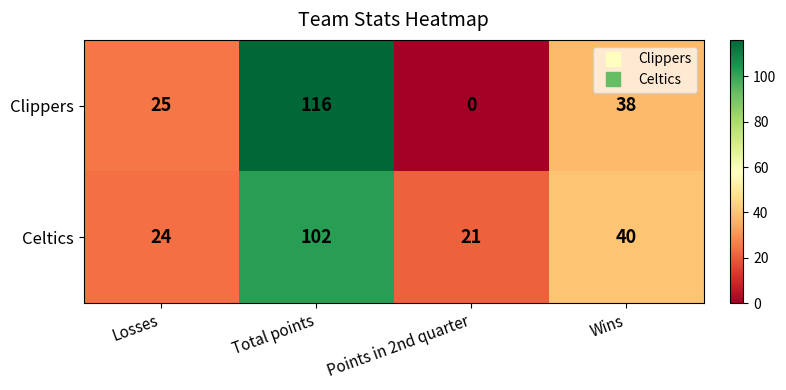

Reading left to right, extract all data points from this chart.

Clippers: Losses=25	Total points=116	Points in 2nd quarter=0	Wins=38
Celtics: Losses=24	Total points=102	Points in 2nd quarter=21	Wins=40